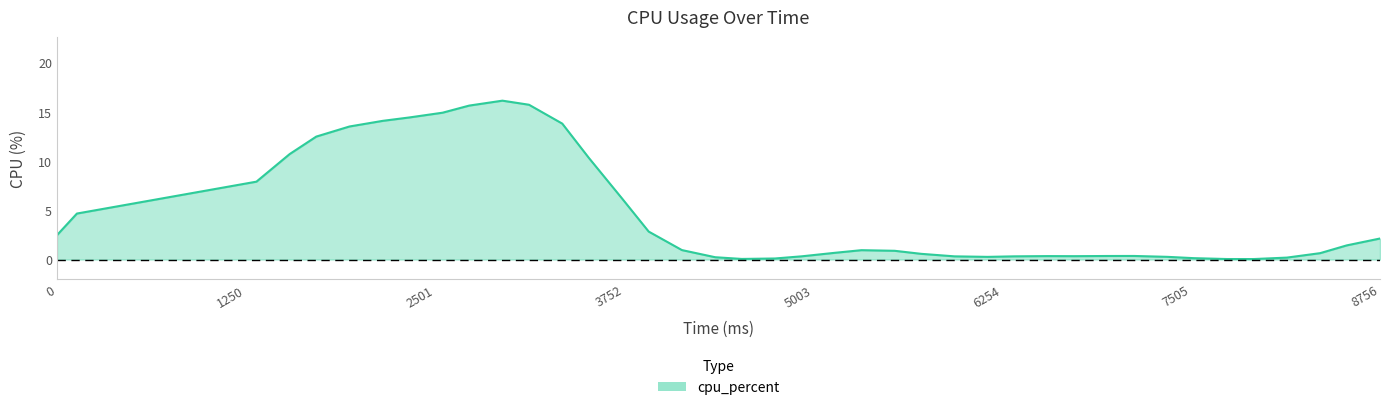

How many lines are shown in the chart?

1